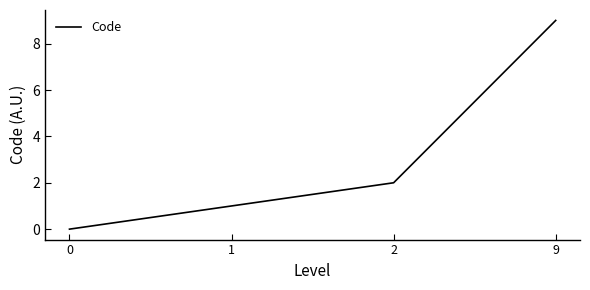

At which label is the value closest to 4?

2